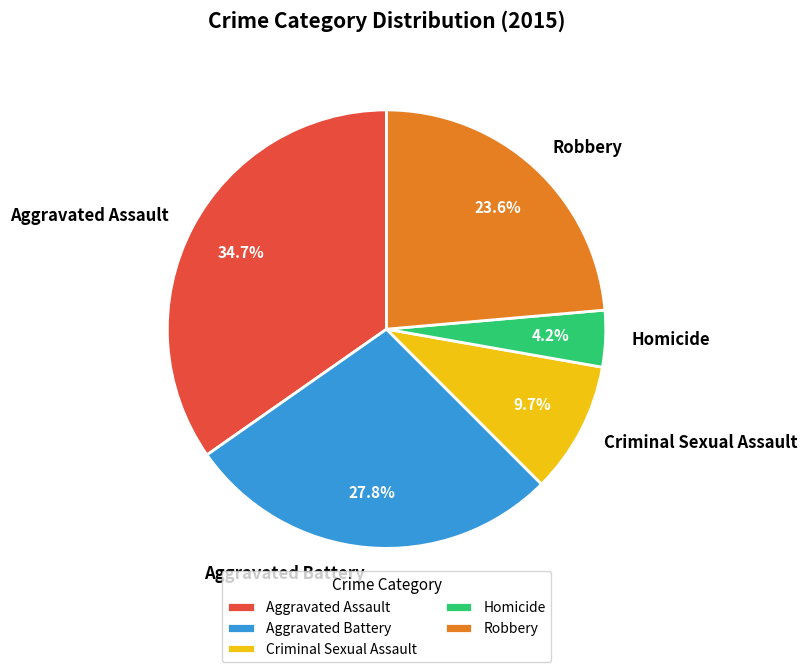

True or false: Criminal Sexual Assault accounts for 10% of the total.

True